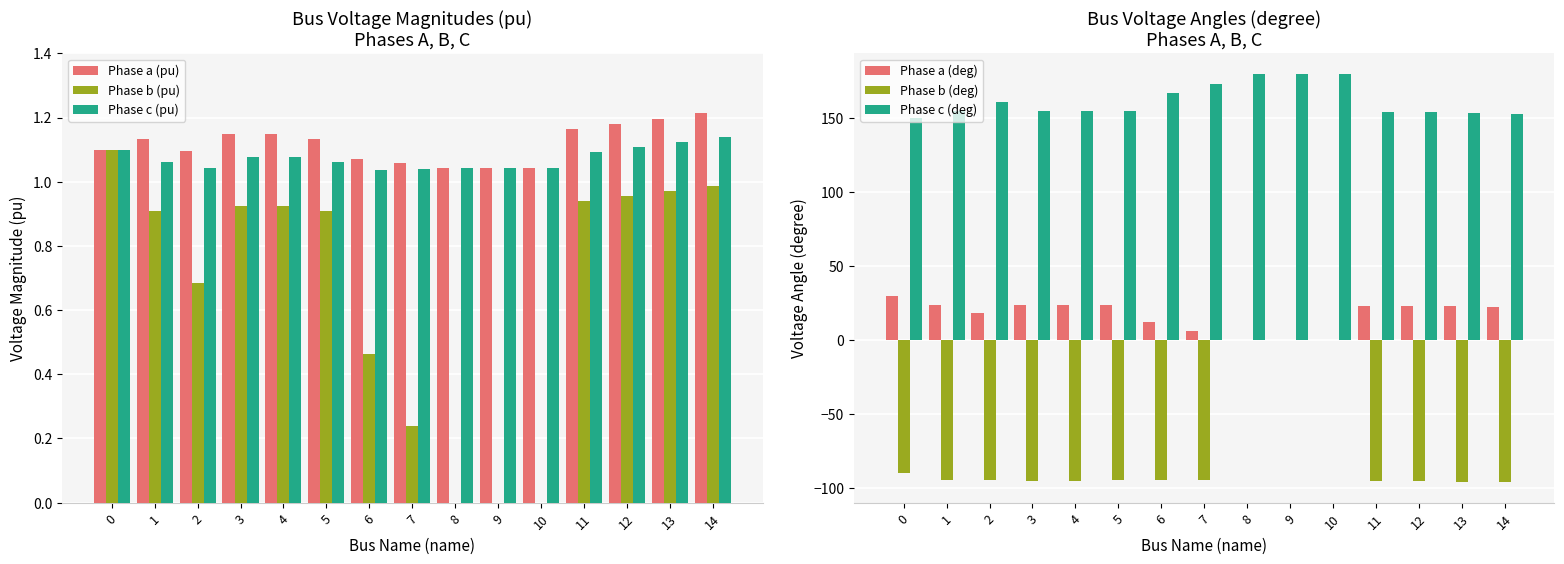

Which category has the highest value in the Phase c (deg) series?

8